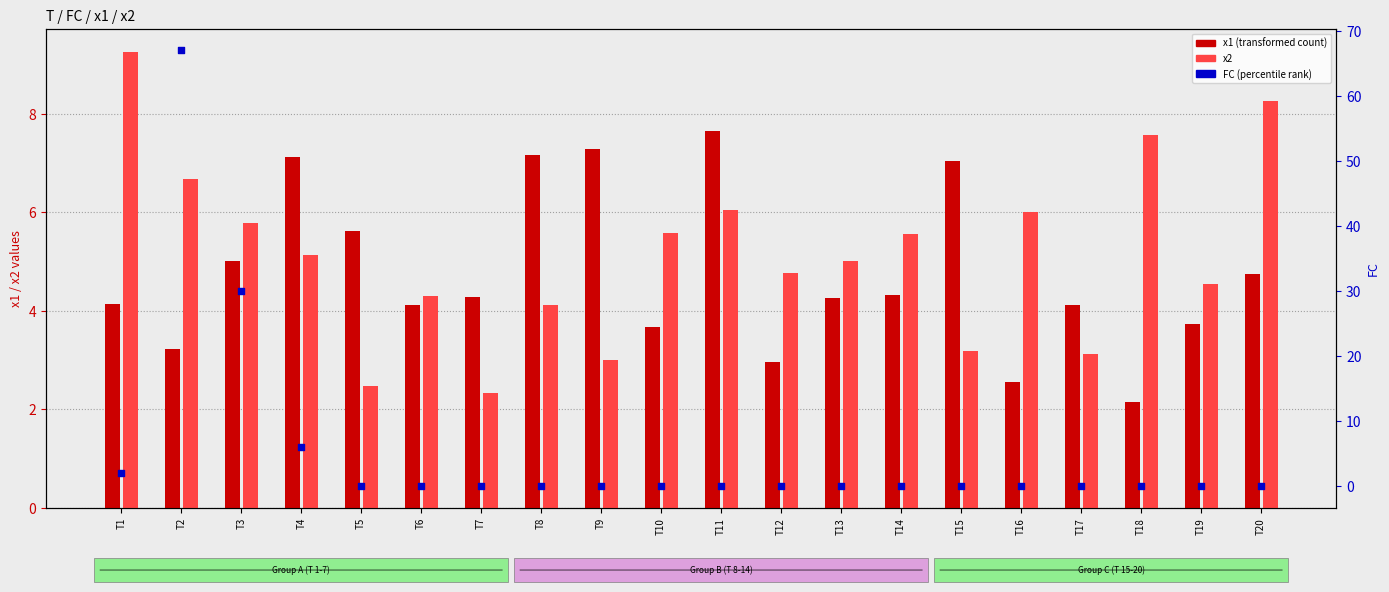

What are all the series names shown in the legend?

x1 (transformed count), x2, FC (percentile rank)